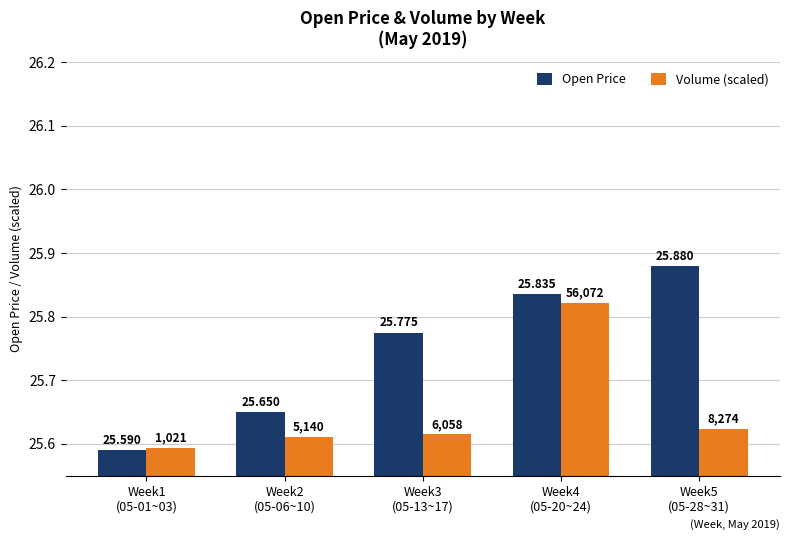

What is the label of the 1st bar from the left?

Week1
(05-01~03)